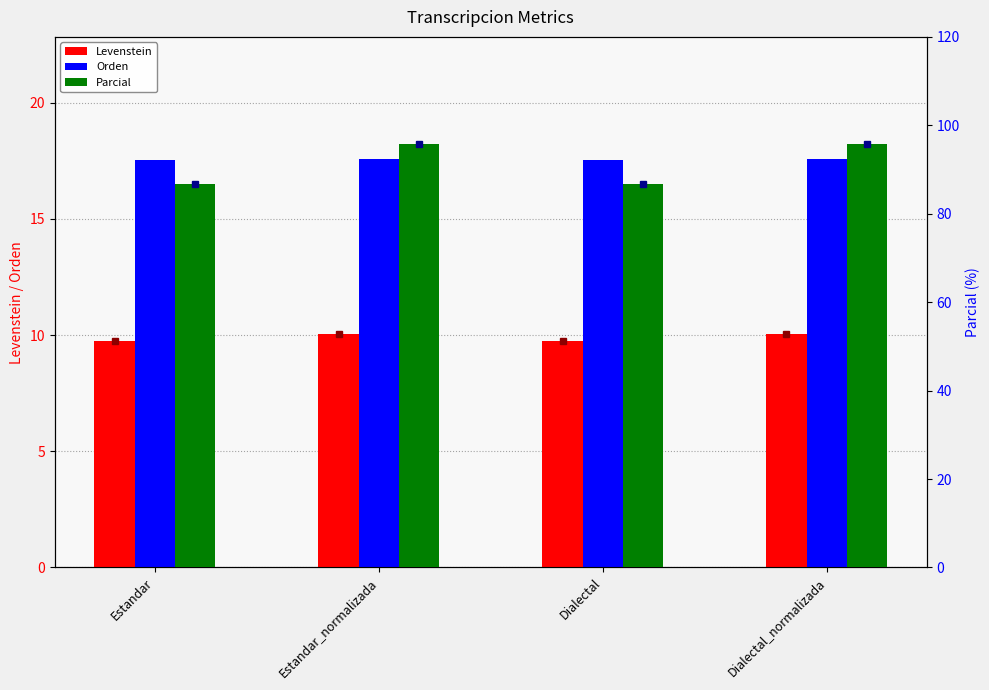

List the labels in order of Orden value, largest first.

Estandar_normalizada, Dialectal_normalizada, Estandar, Dialectal